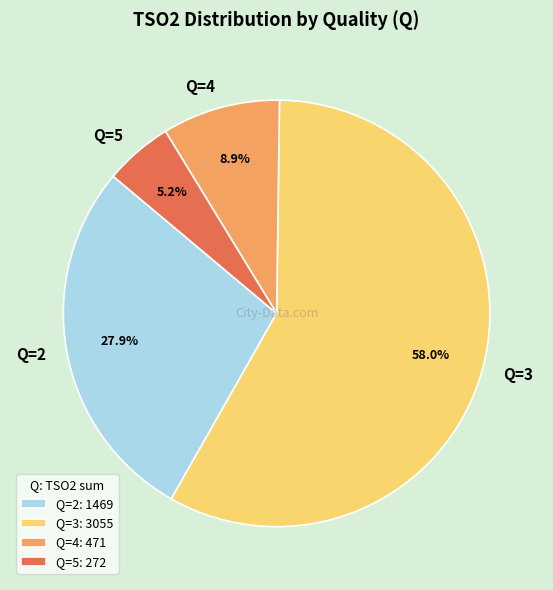

Is there a majority slice in this chart?

Yes